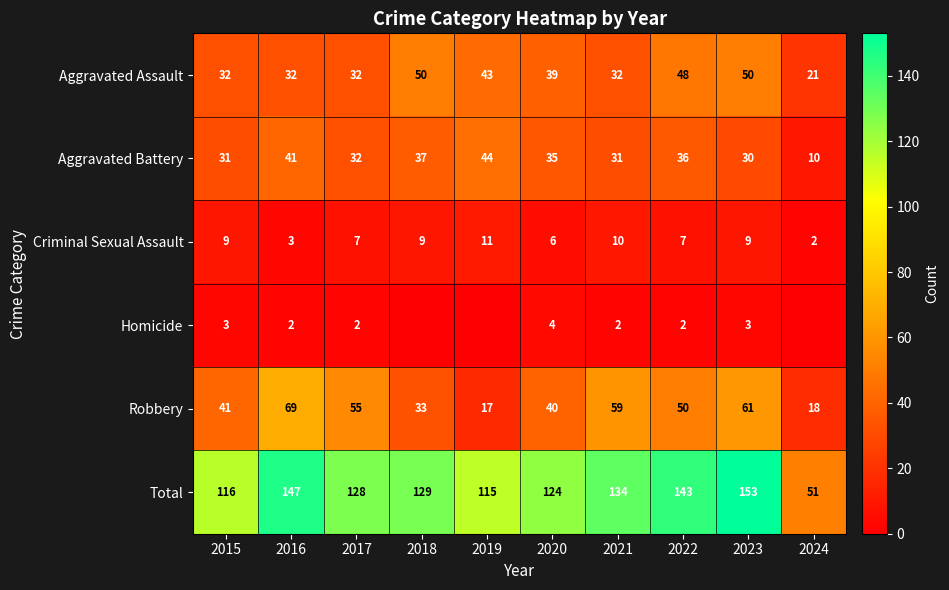

What is the difference between the Robbery values at 2017 and 2019?

38